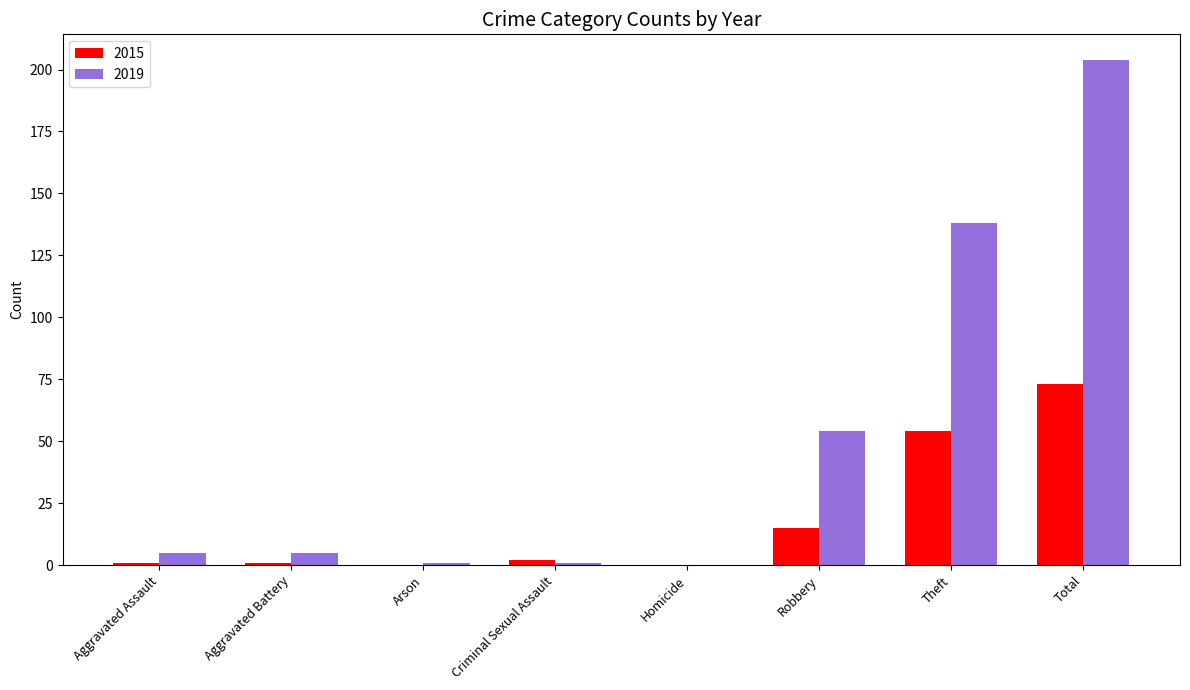

What is the sum of the 2015 values at Aggravated Assault and Criminal Sexual Assault?

3